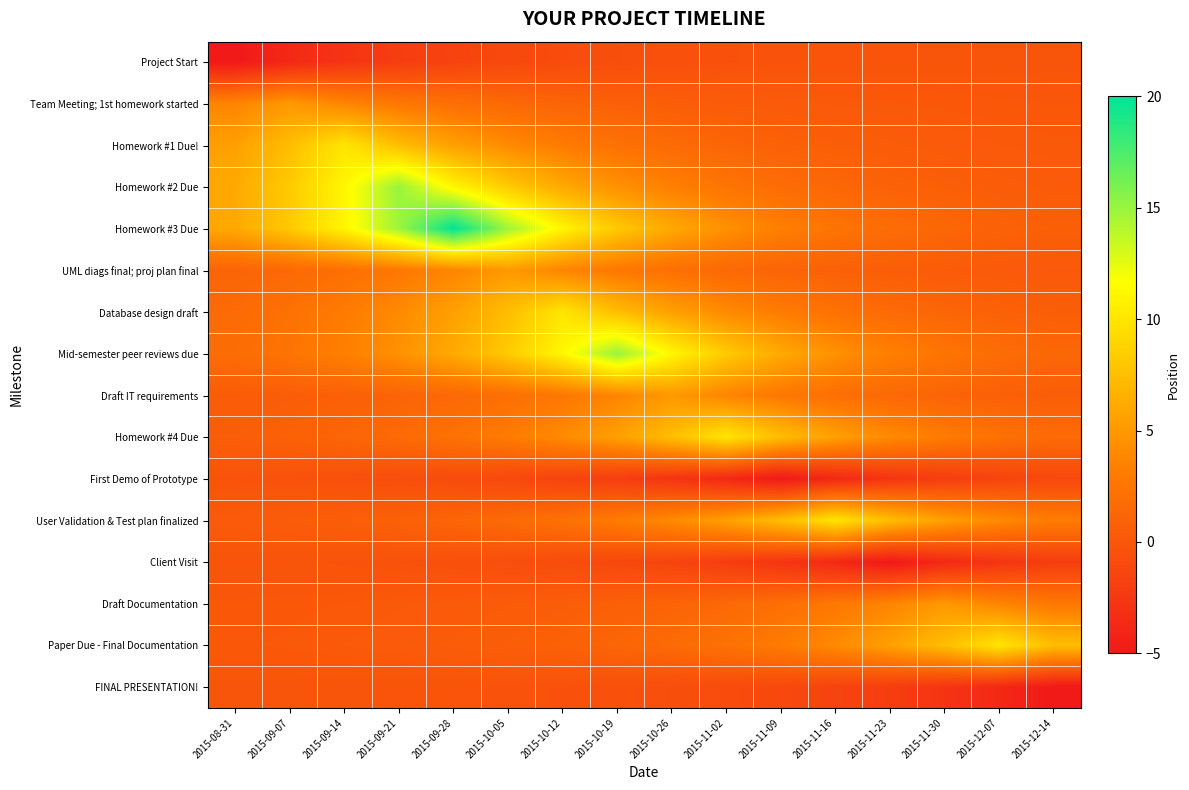

At how many categories does at least one series exceed 12?

4